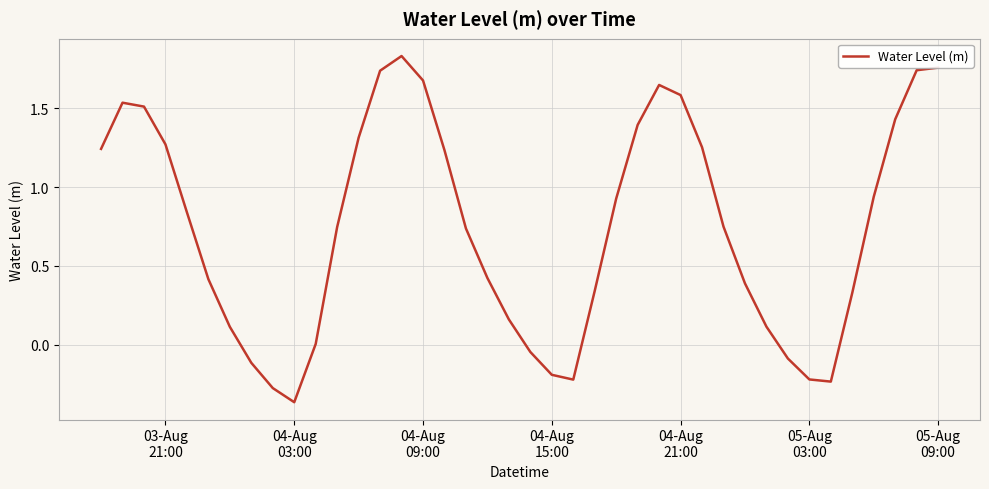

What is the difference between the maximum and minimum values?

2.2